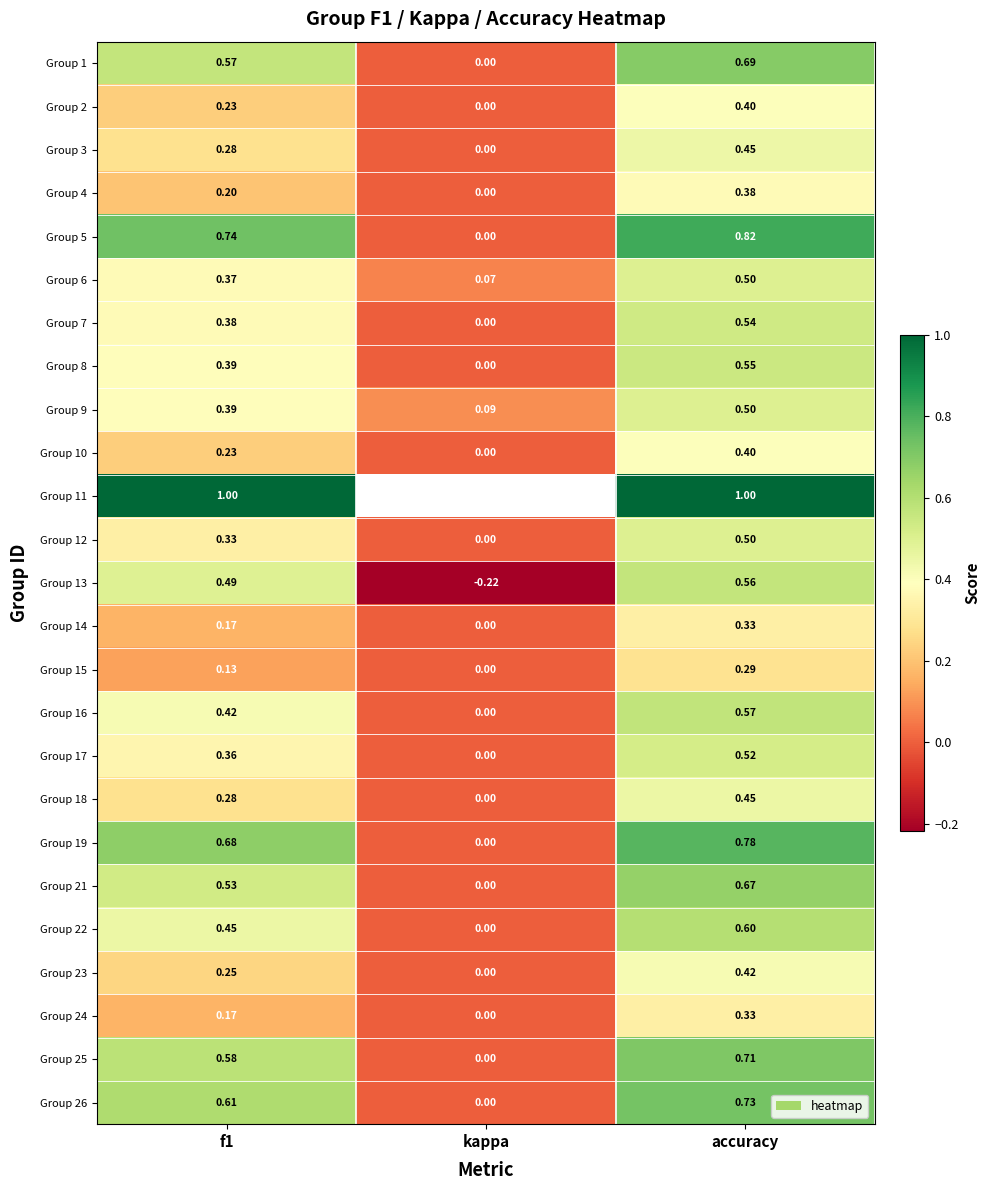

Where is Group 10 nearest to the value 0?

kappa